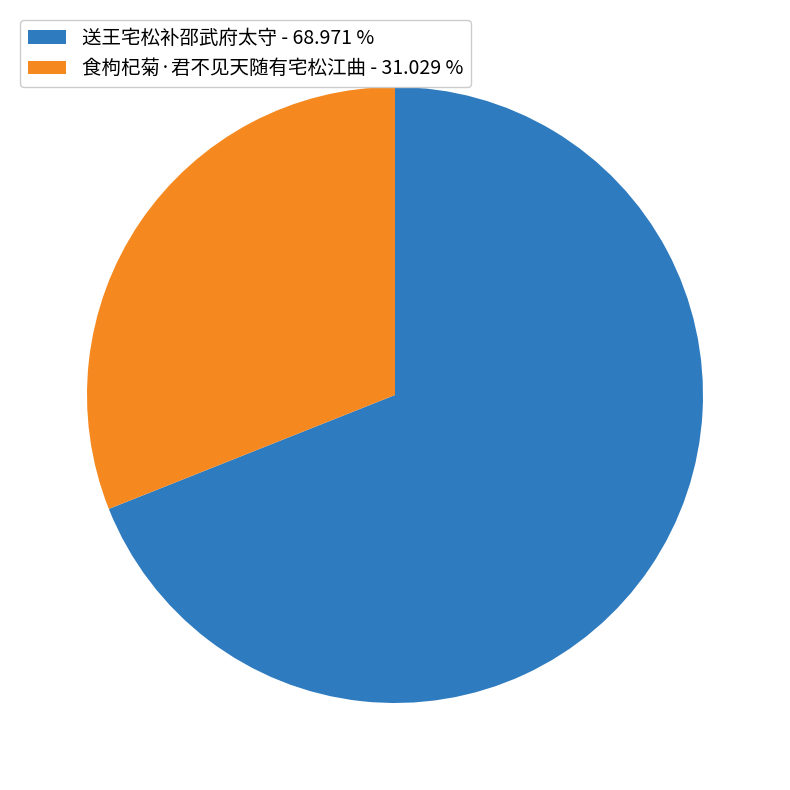

Does any single category account for the majority?

Yes